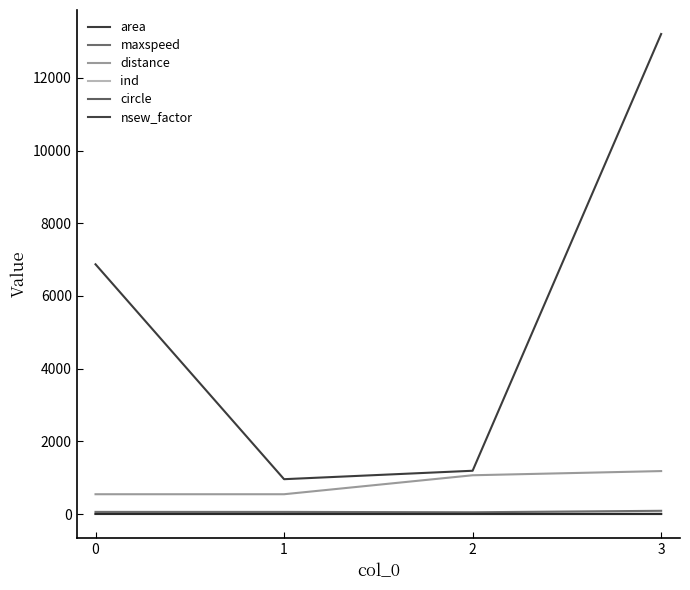

Between 0 and 2, which series saw the biggest shift?

area